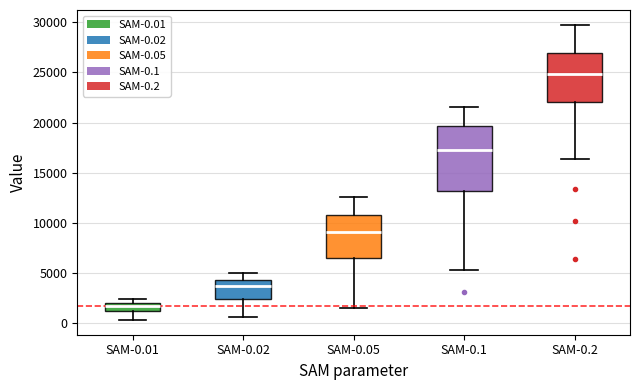

Where is the upper edge of the box for SAM-0.01 on the y-axis? The values are not printed on the chart, so give them approximately, as read against the axis.

2000